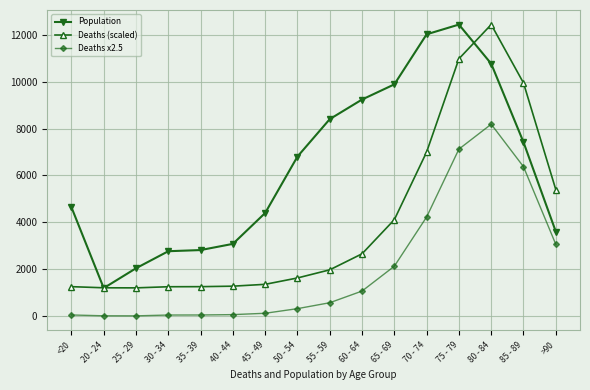

What is the minimum value for Deaths (scaled)?

1201.3